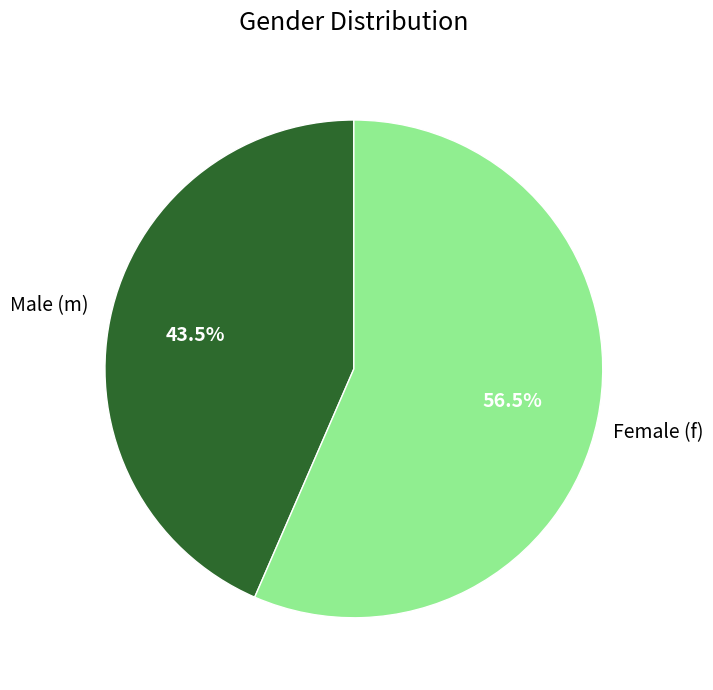

How many segments does this pie chart have?

2